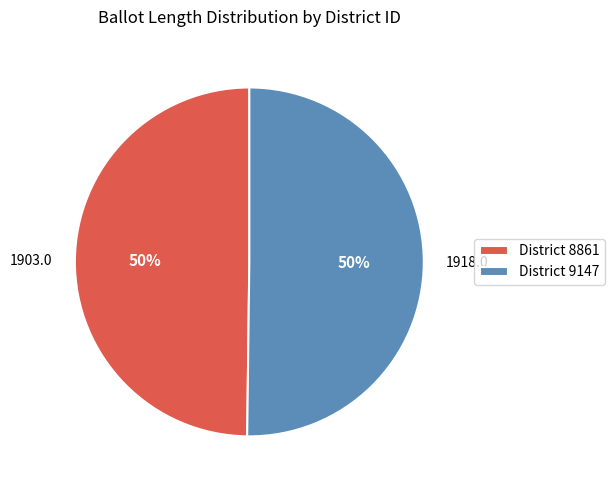

How many segments does this pie chart have?

2